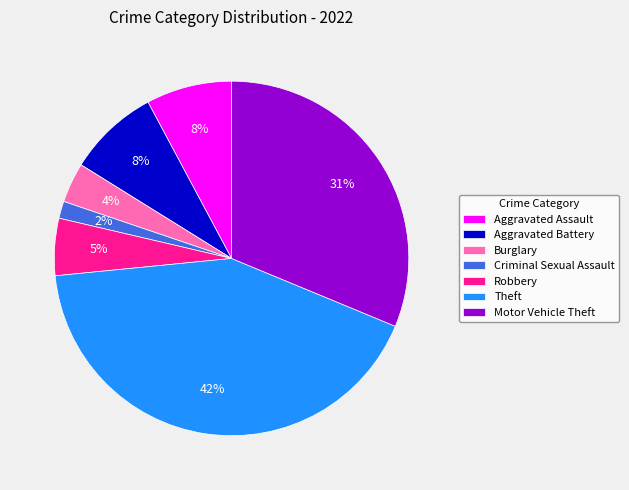

Do Aggravated Battery and Burglary together represent more than half of the pie?

No